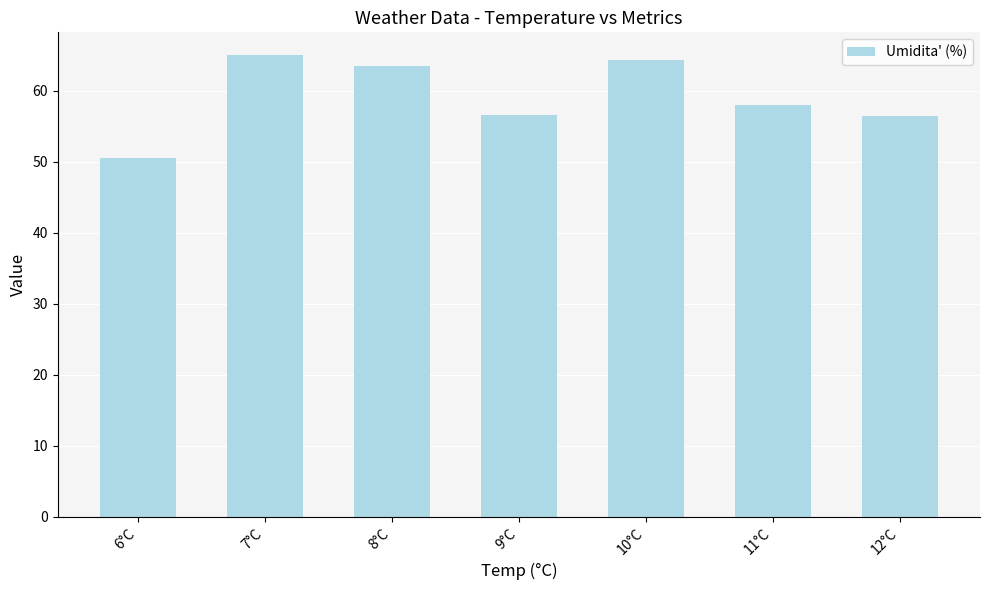

Between 8°C and 7°C, which is larger?

7°C